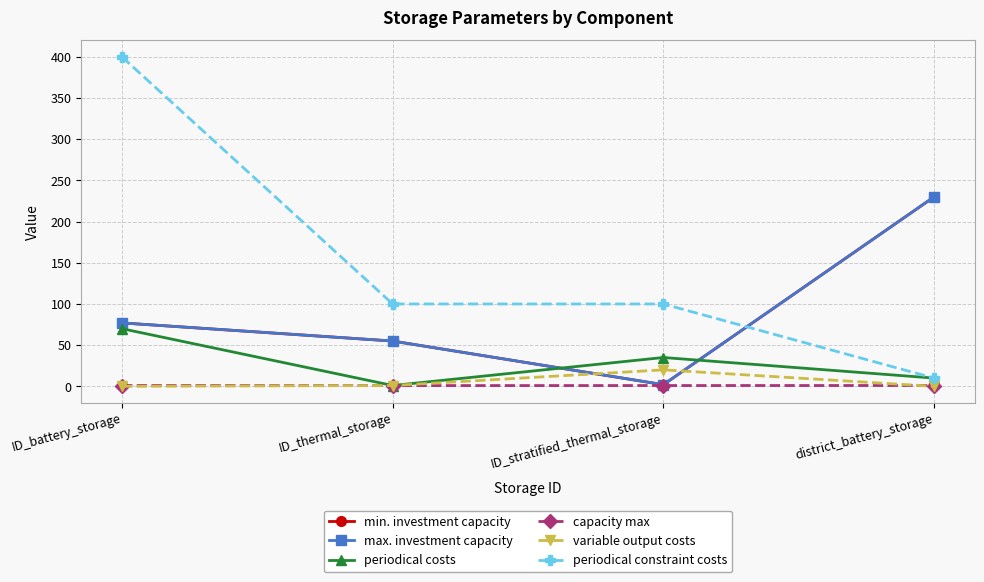

How many lines are shown in the chart?

6